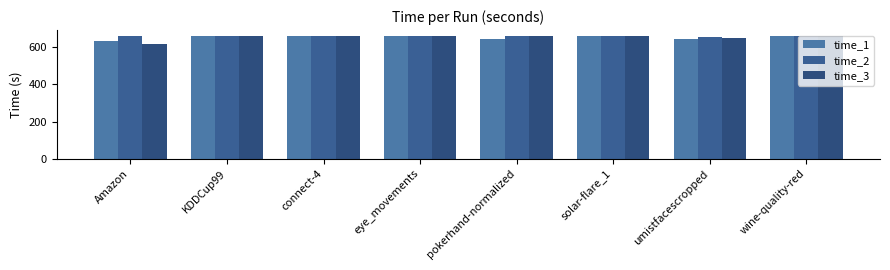

Reading right to left, list all the values displayed in this chart.

time_1: 660.0	644.4	660.0	647.2	660.0	660.0	660.0	631.9
time_2: 660.0	655.2	660.0	660.0	660.0	660.0	660.0	660.0
time_3: 660.0	647.8	660.0	660.0	660.0	660.0	660.0	619.0